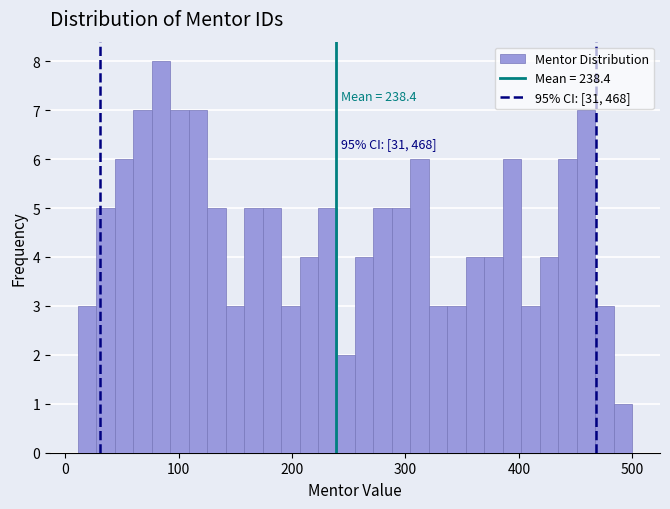

Read against the x-axis, roughly where is the centre of the tallest bar?

80